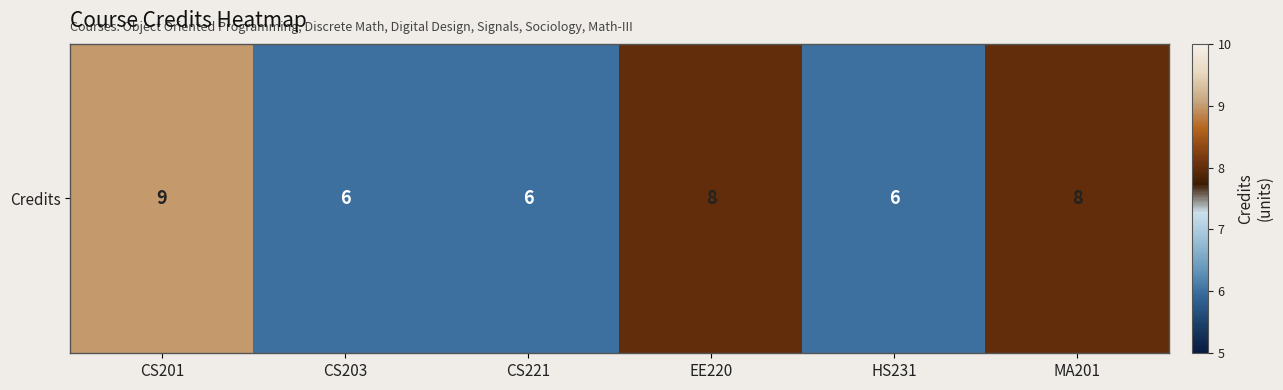

At which category does the chart reach its peak across all series?

CS201